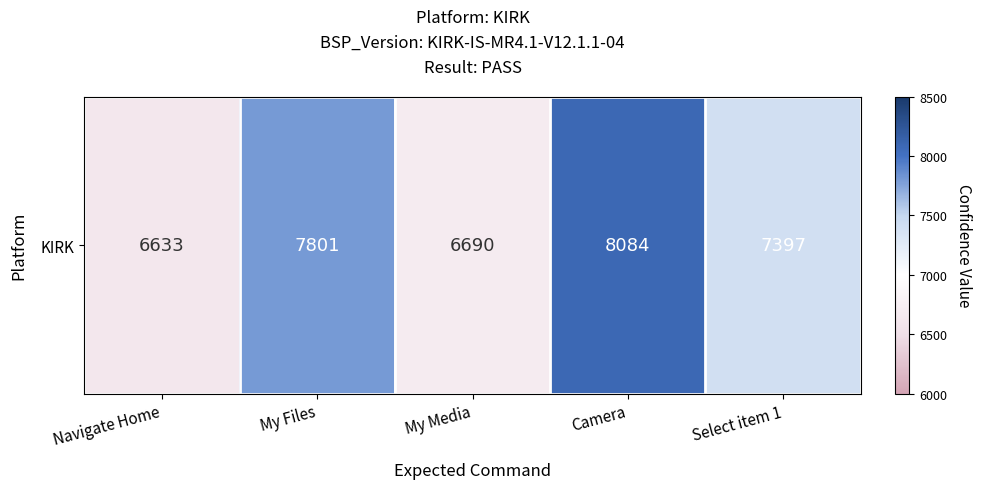

List the labels in order of value, largest first.

Camera, My Files, Select item 1, My Media, Navigate Home